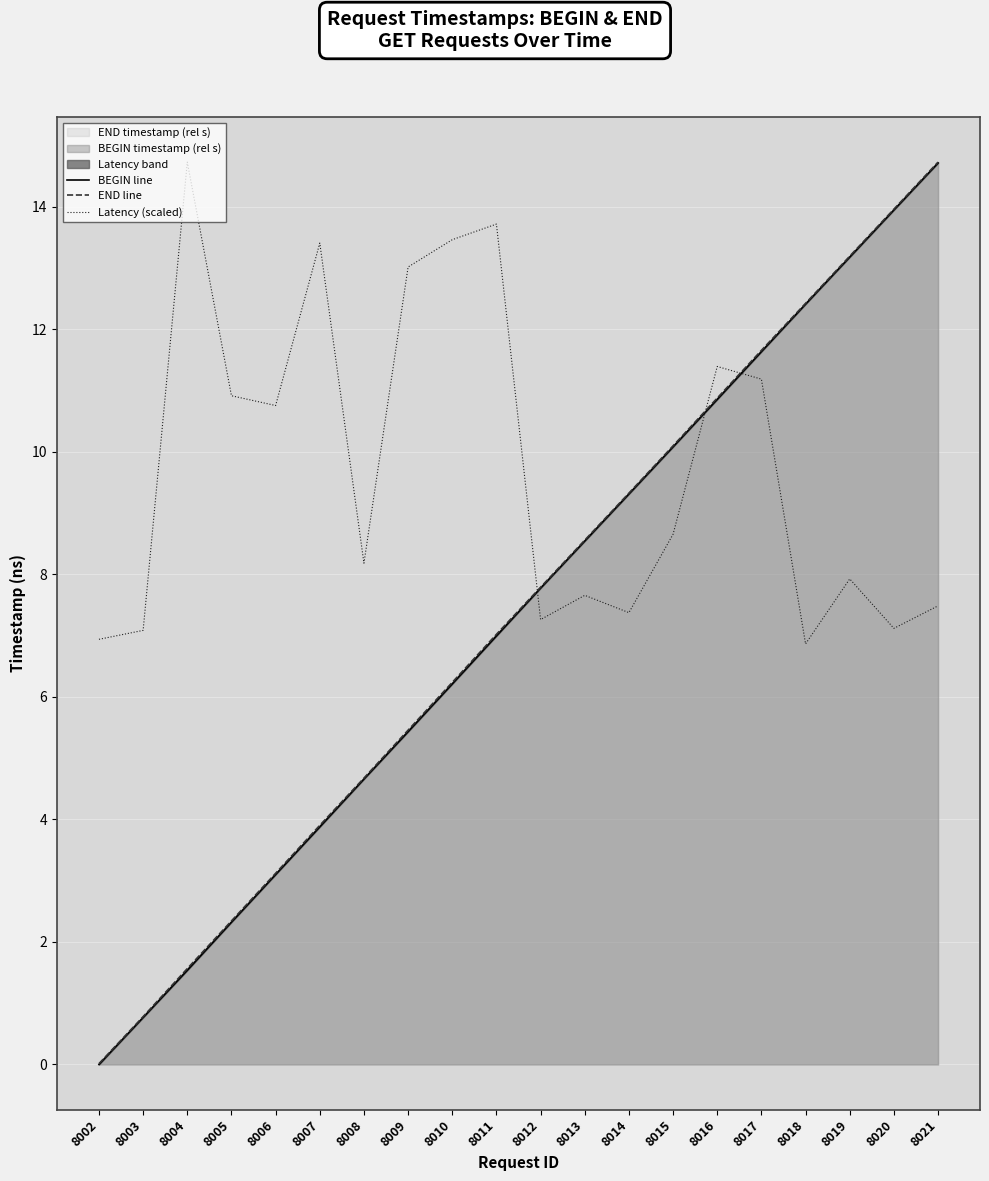

Reading right to left, extract all data points from this chart.

BEGIN line: 14.7	14.0	13.2	12.4	11.6	10.9	10.1	9.3	8.5	7.8	7.0	6.2	5.4	4.7	3.9	3.1	2.3	1.5	0.8	0.0
END line: 14.7	14.0	13.2	12.4	11.7	10.9	10.1	9.3	8.6	7.8	7.0	6.2	5.5	4.7	3.9	3.1	2.3	1.6	0.8	0.0
Latency (scaled): 7.5	7.1	7.9	6.9	11.2	11.4	8.7	7.4	7.7	7.3	13.7	13.5	13.0	8.2	13.4	10.8	10.9	14.7	7.1	6.9